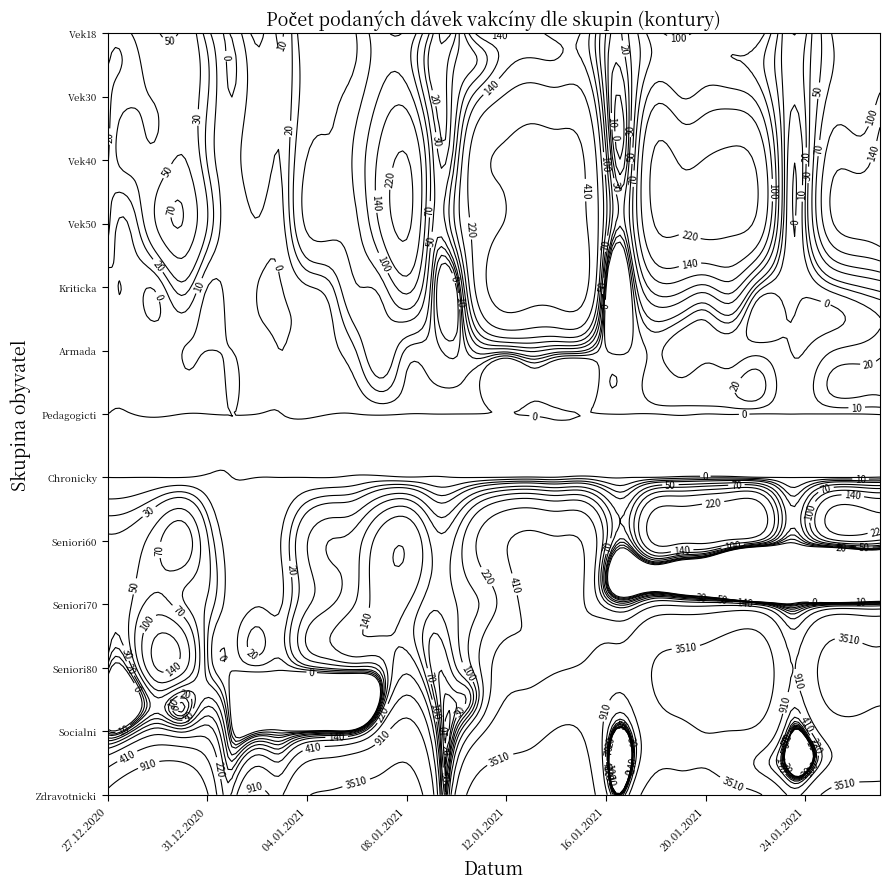

Which series has the largest total across all categories?

Zdravotnicki